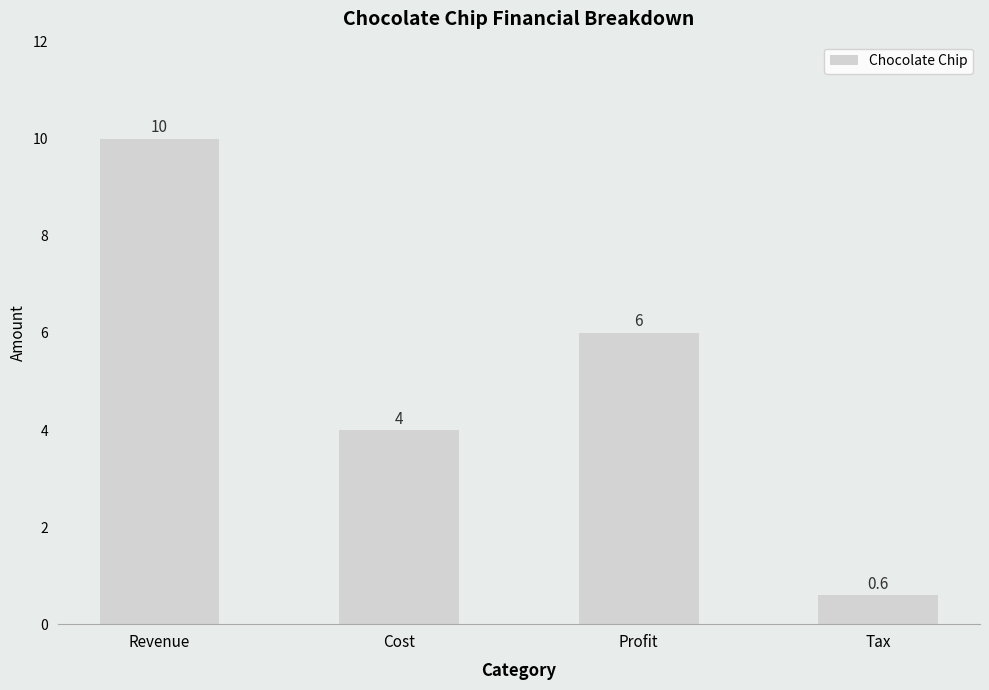

Between Revenue and Tax, which is larger?

Revenue